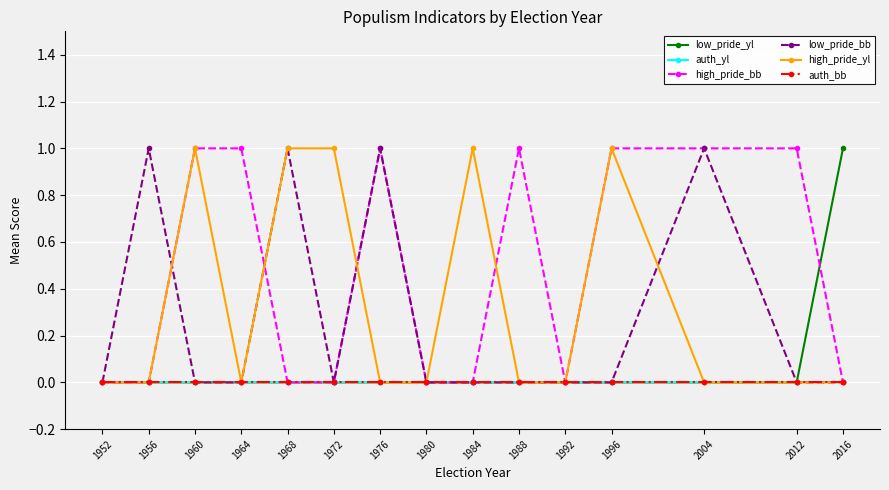

At which category is the sum across all series the highest?

1960